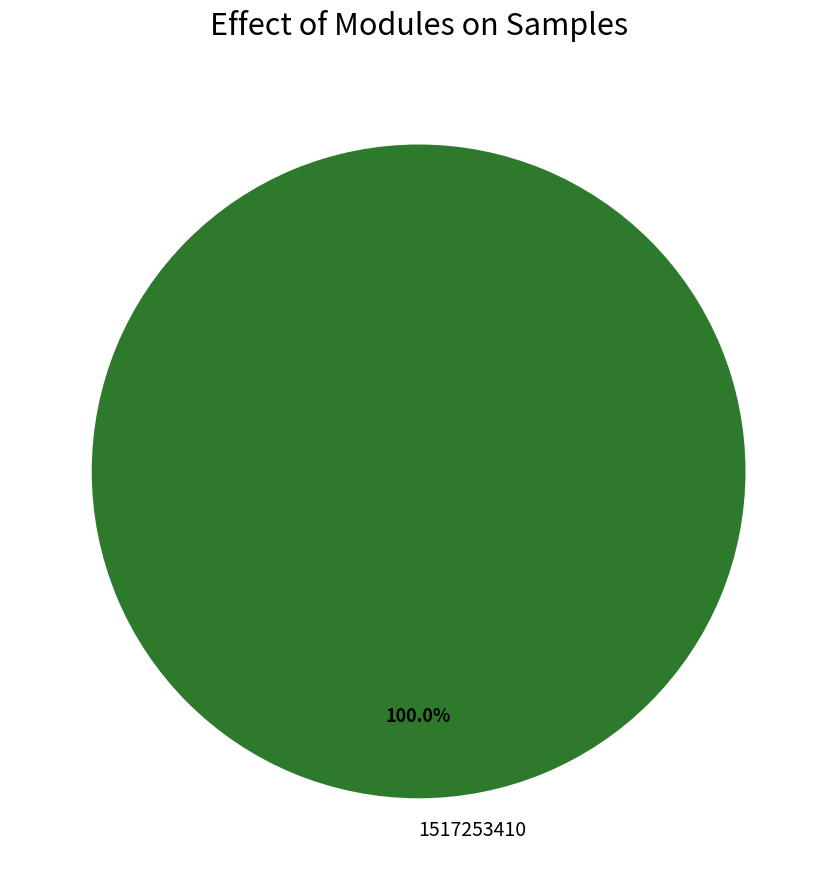

Does any single category account for the majority?

Yes